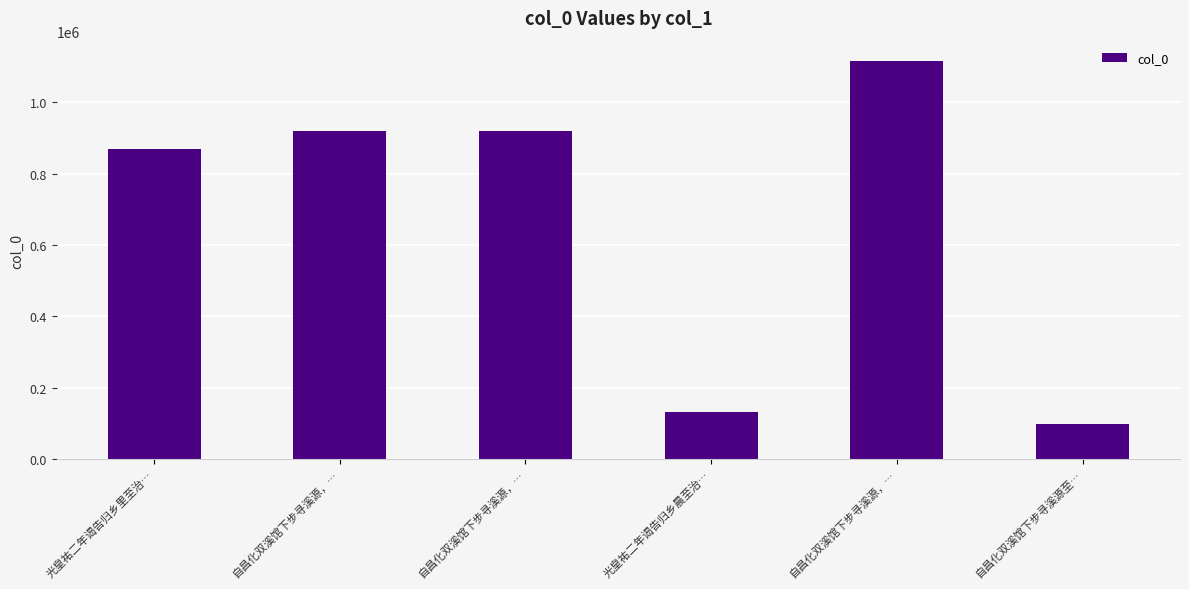

What is the label of the 1st bar from the right?

自昌化双溪馆下步寻溪源至…